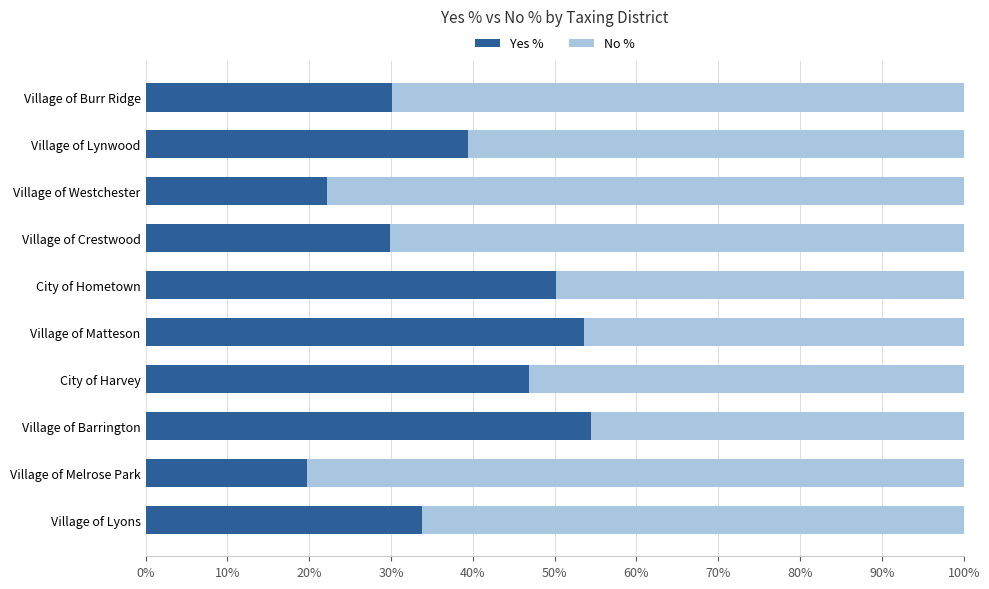

What value does the Yes % series have at Village of Melrose Park?

19.7